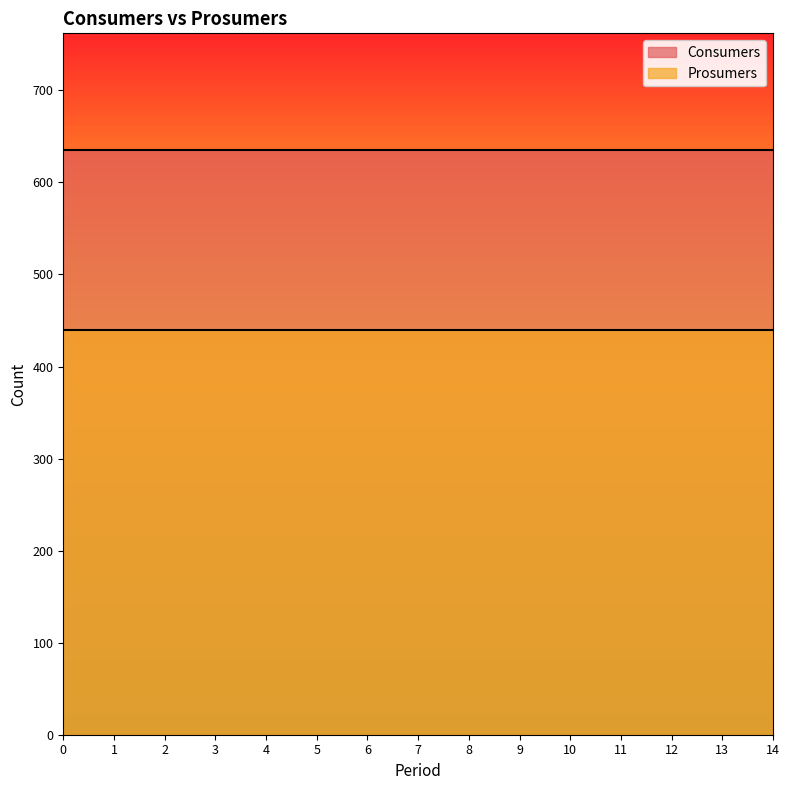

Reading left to right, list all the values displayed in this chart.

Consumers: 635	635	635	635	635	635	635	635	635	635	635	635	635	635	635
Prosumers: 440	440	440	440	440	440	440	440	440	440	440	440	440	440	440